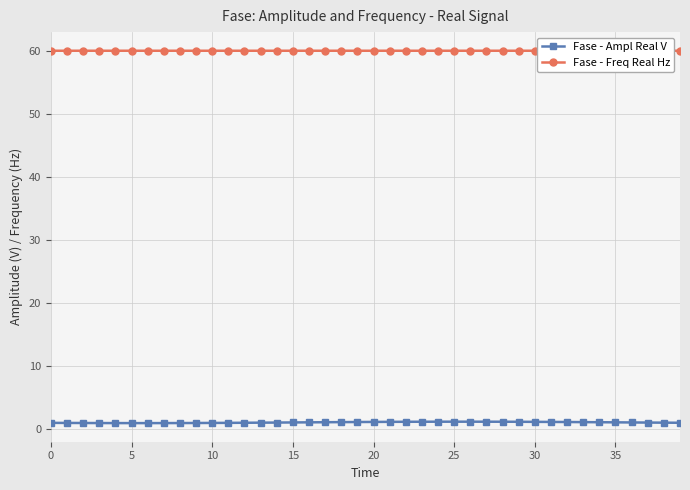

What is the difference between the maximum and second lowest values in the Fase - Ampl Real V series?

0.2